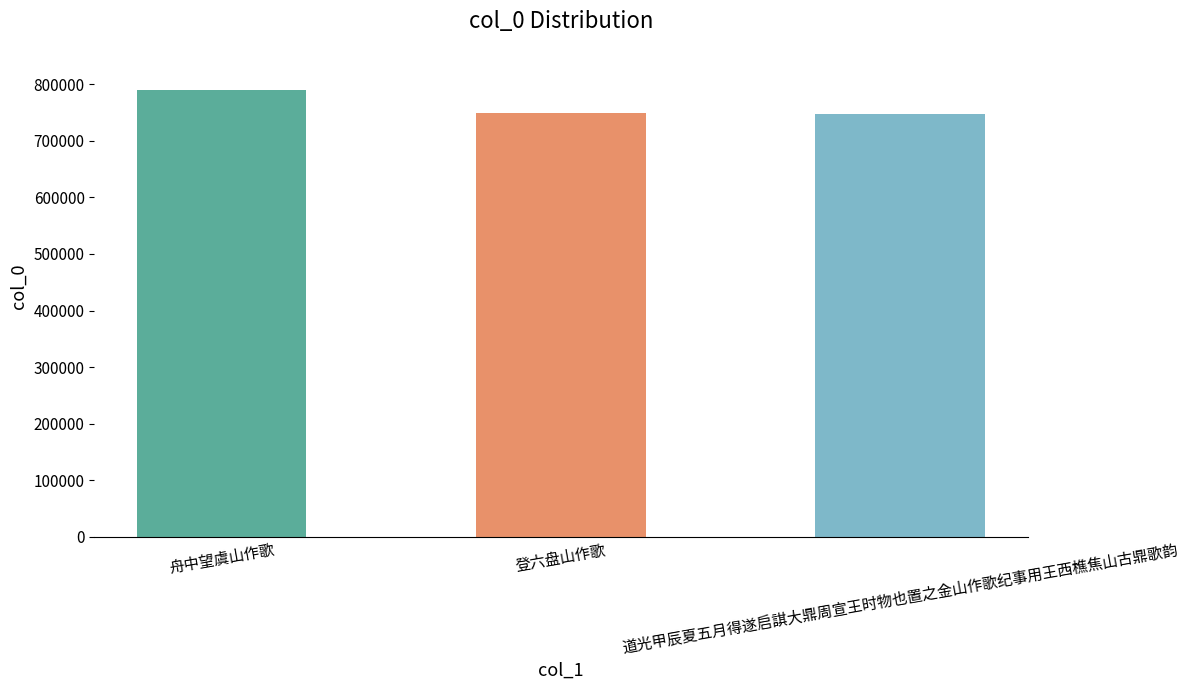

The chart shows a value of 402270 at 道光甲辰夏五月得遂启諆大鼎周宣王时物也置之金山作歌纪事用王西樵焦山古鼎歌韵. True or false?

False